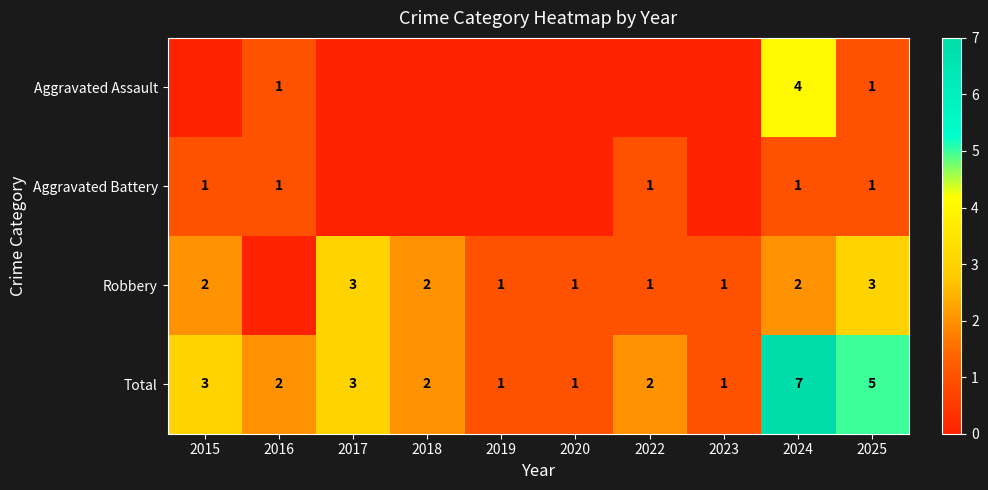

What is the sum of the Aggravated Assault values at 2024 and 2016?

5